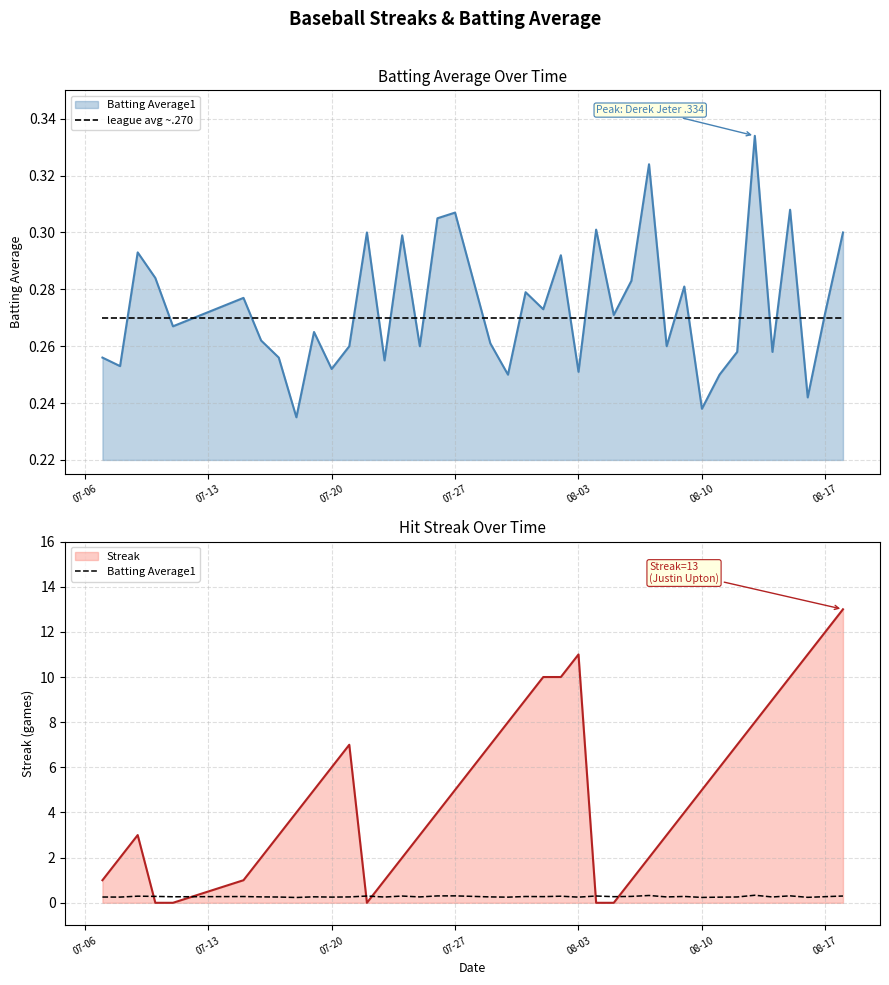

How many distinct data groups are displayed?

2